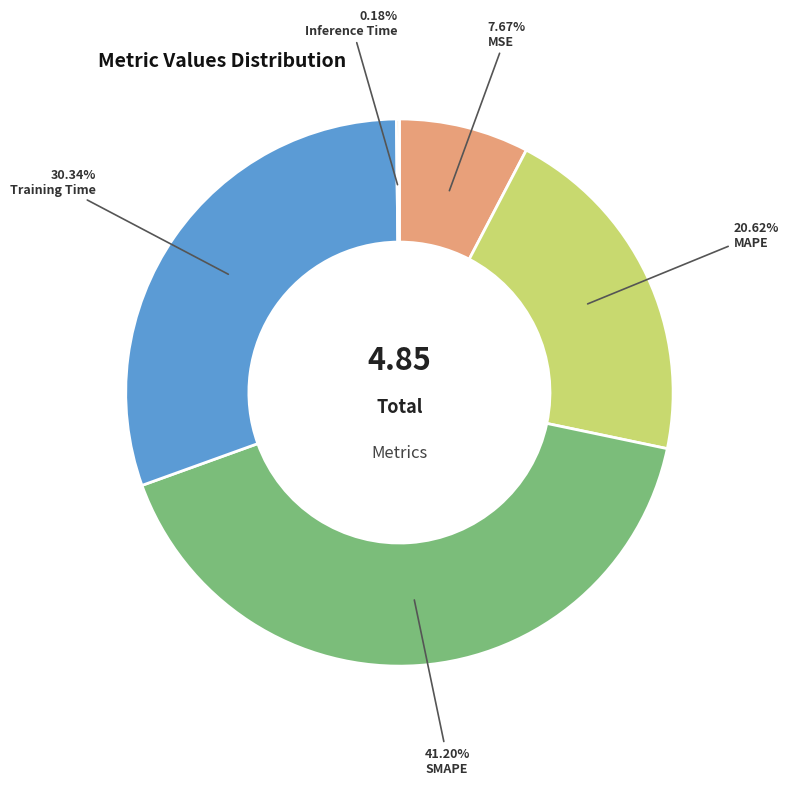

Approximately how many times larger is the value at SMAPE compared to Training Time?

1.4